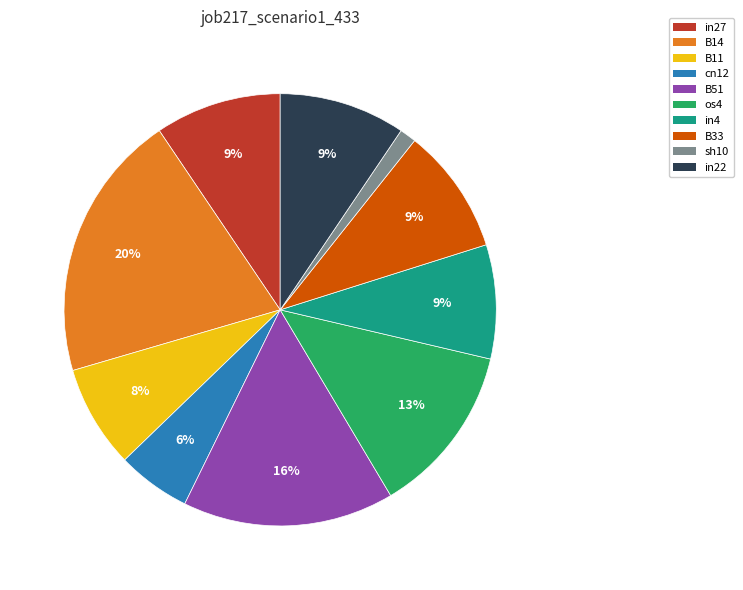

Count the number of slices in the pie.

10